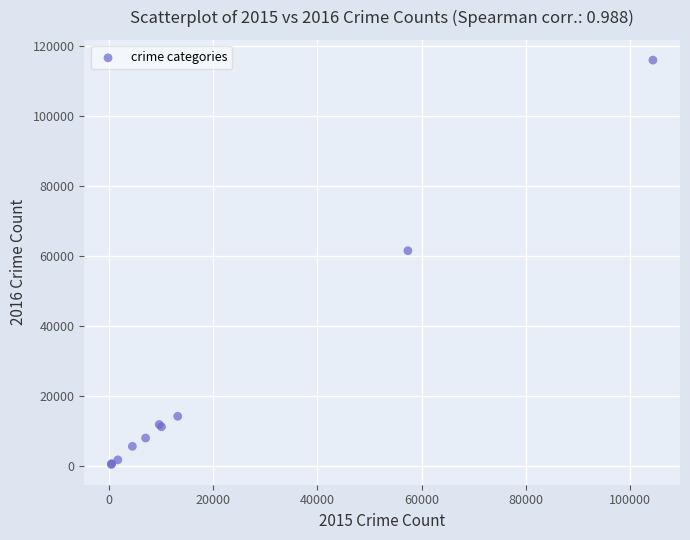

What Y value in the scatter plot is closest to 58308?

61623